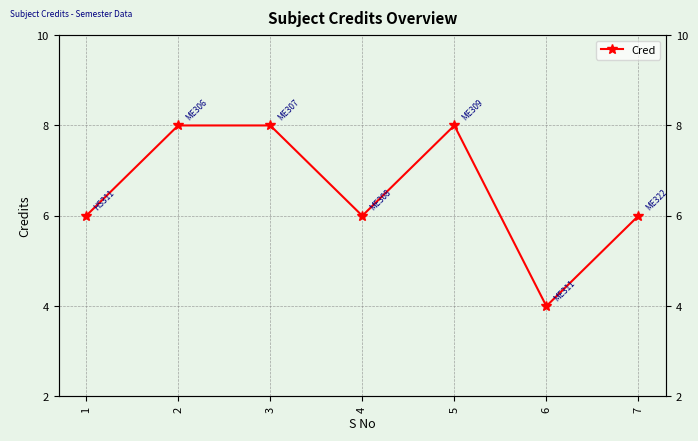

Reading right to left, transcribe all the data shown in this chart.

6	4	8	6	8	8	6